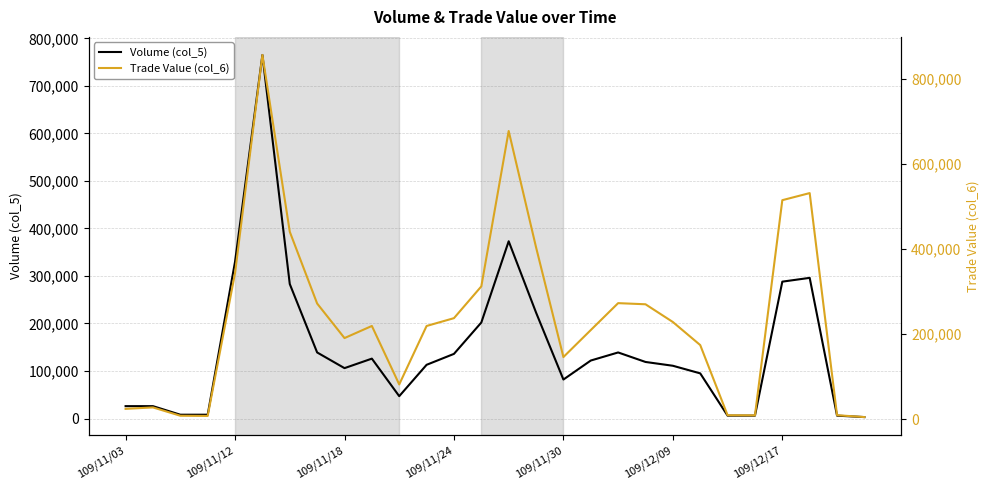

What are all the series names shown in the legend?

Volume (col_5), Trade Value (col_6)